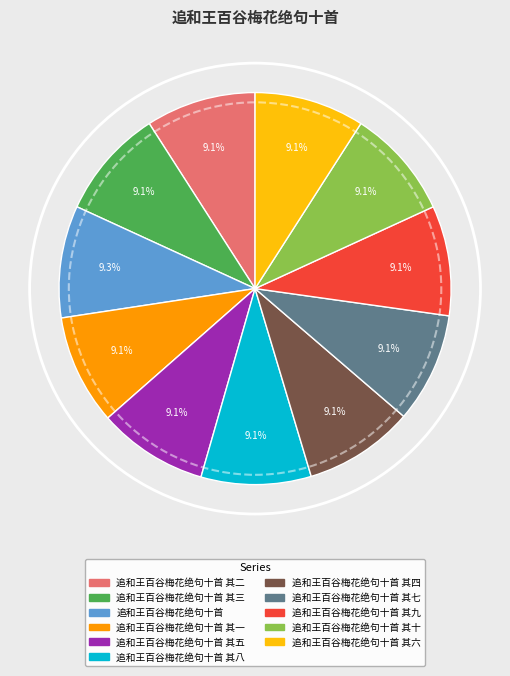

How many segments does this pie chart have?

11